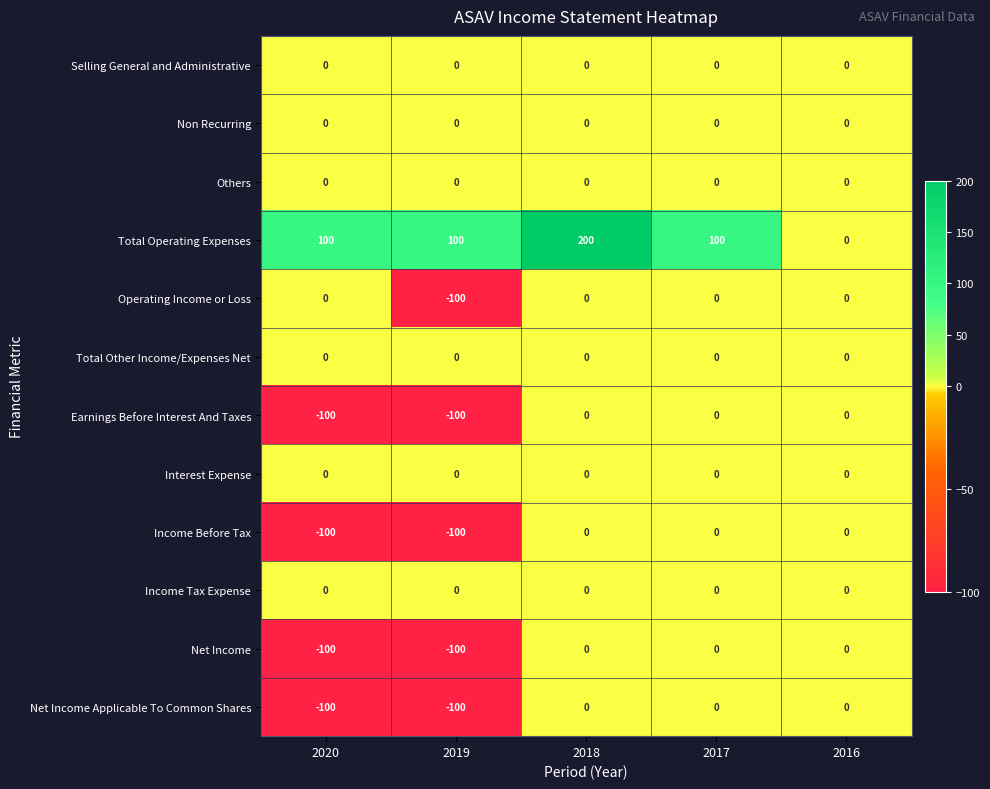

What is the difference between the highest and lowest values at 2018?

200